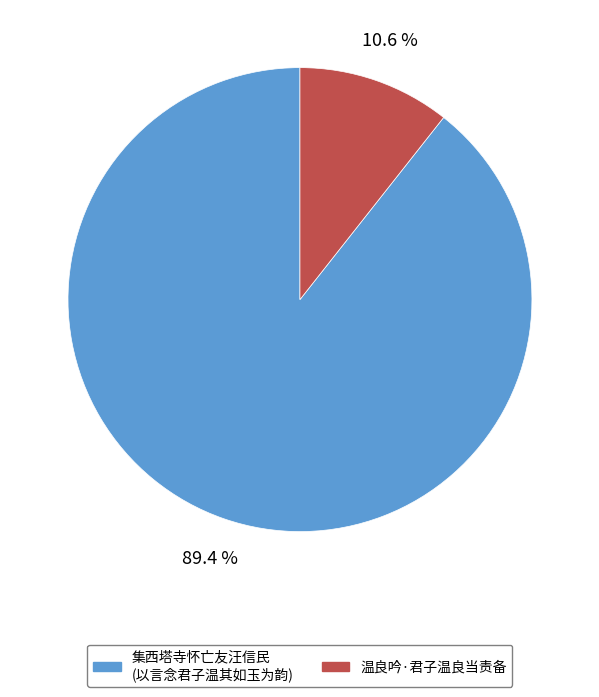

Is there any slice that represents more than half of the pie?

Yes